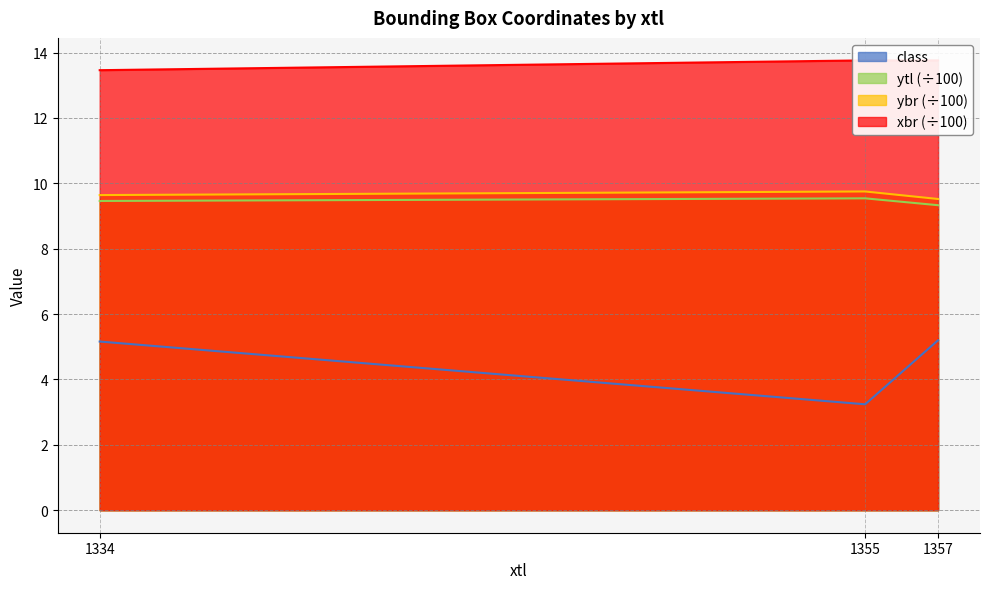

How many data points does each series have?

3